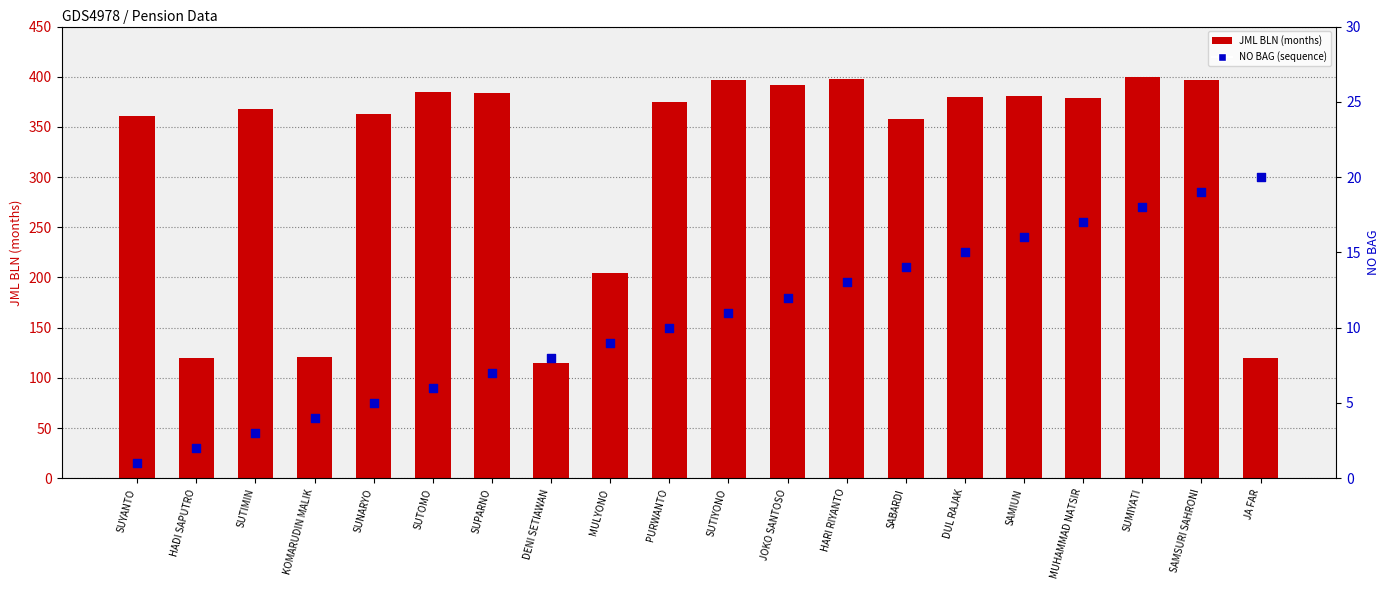

Which series contains the lowest Y value?

NO BAG (sequence)